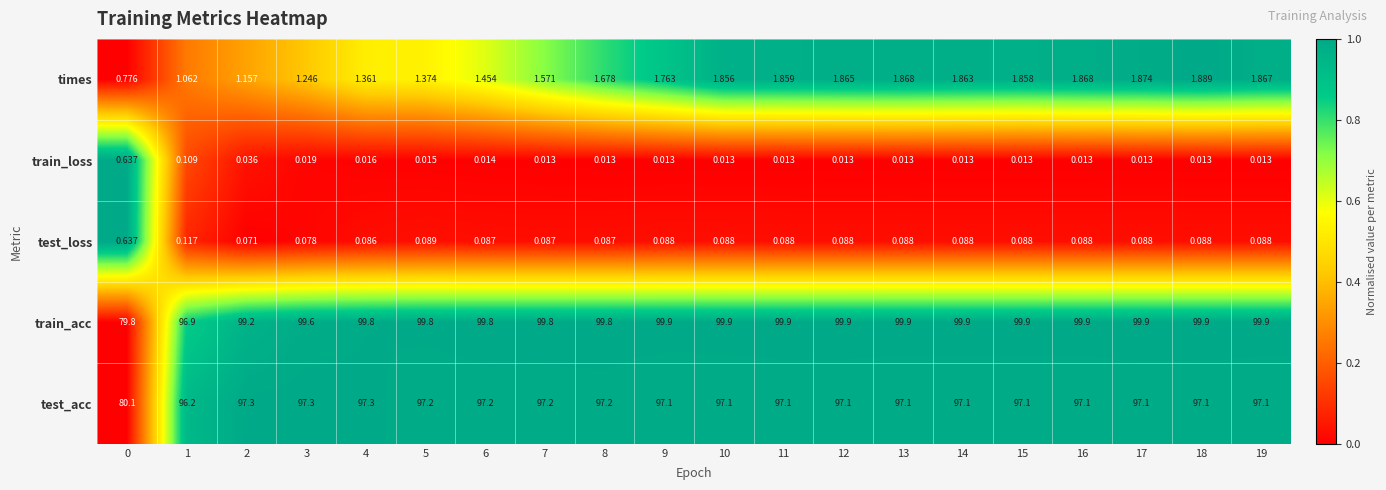

Which series changed the most between 4 and 8?

times